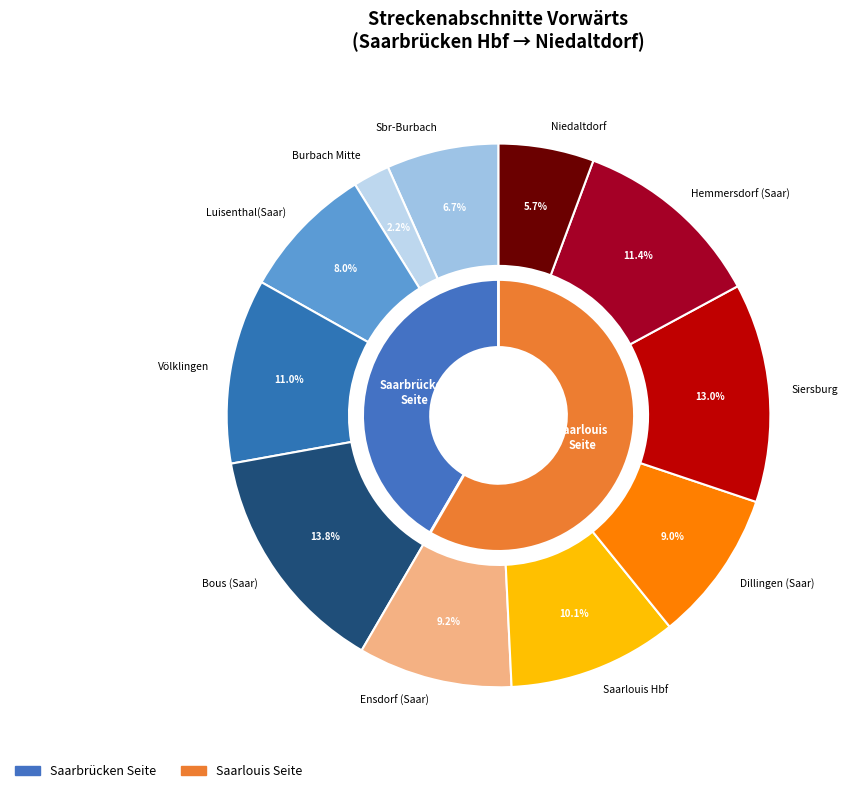

What percentage do Völklingen and Siersburg together represent?

24.0%